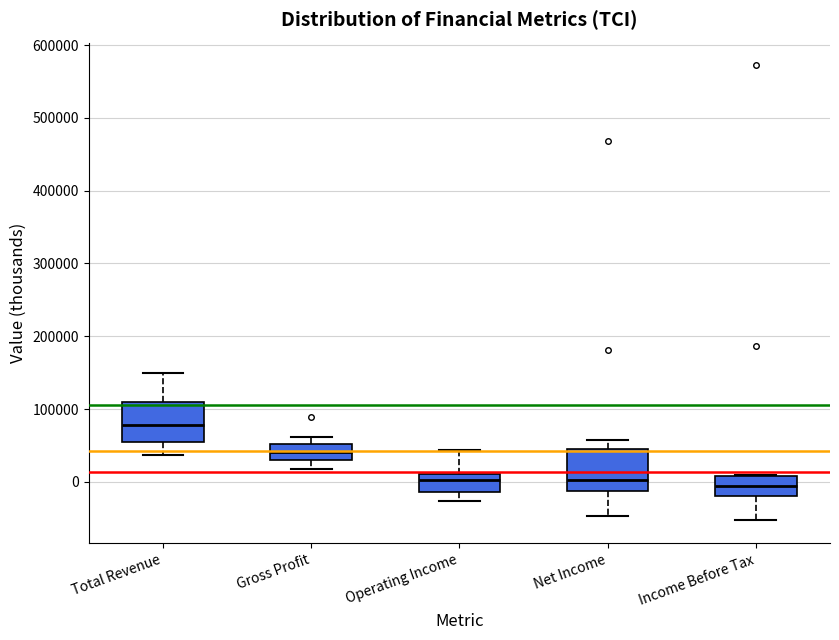

Which box has the highest median line?

Total Revenue